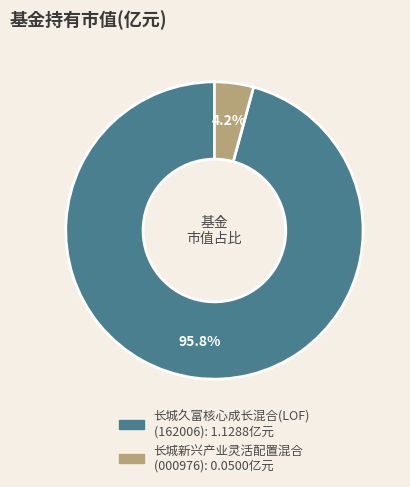

To the nearest percent, what portion does 长城新兴产业灵活配置混合 represent?

4%